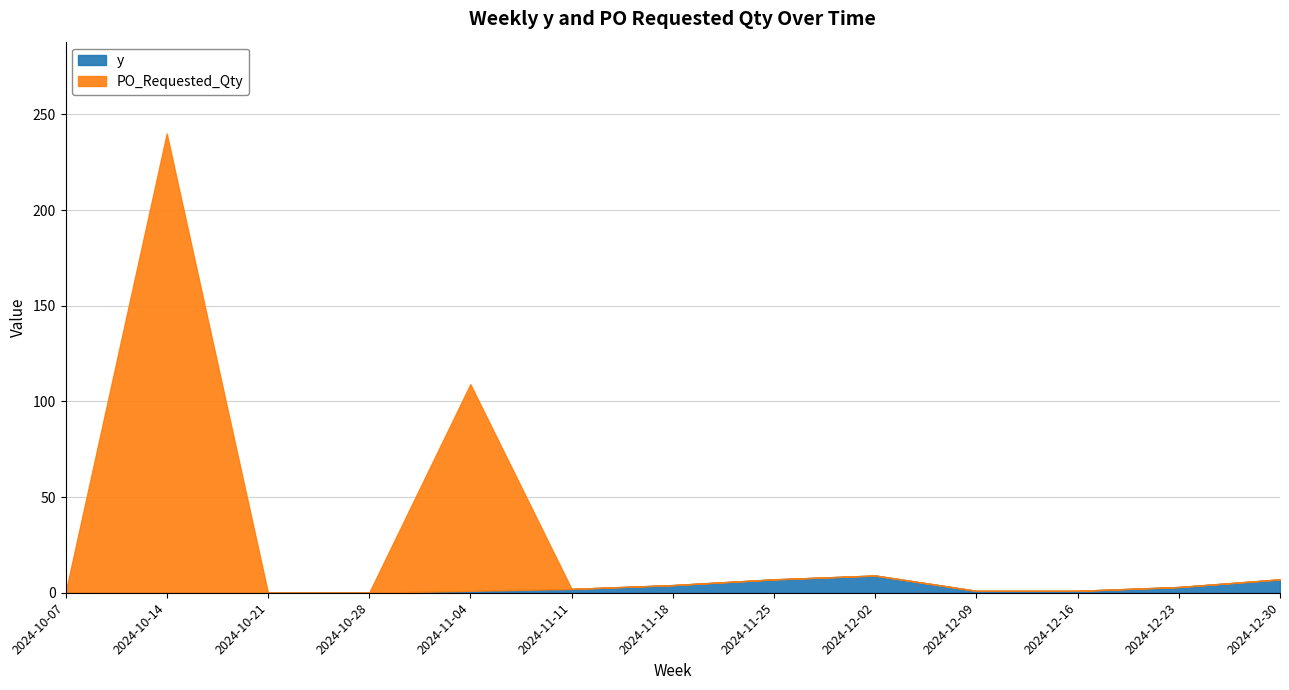

Is the value of PO_Requested_Qty at 2024-12-23 greater than the value of y at 2024-11-11?

No